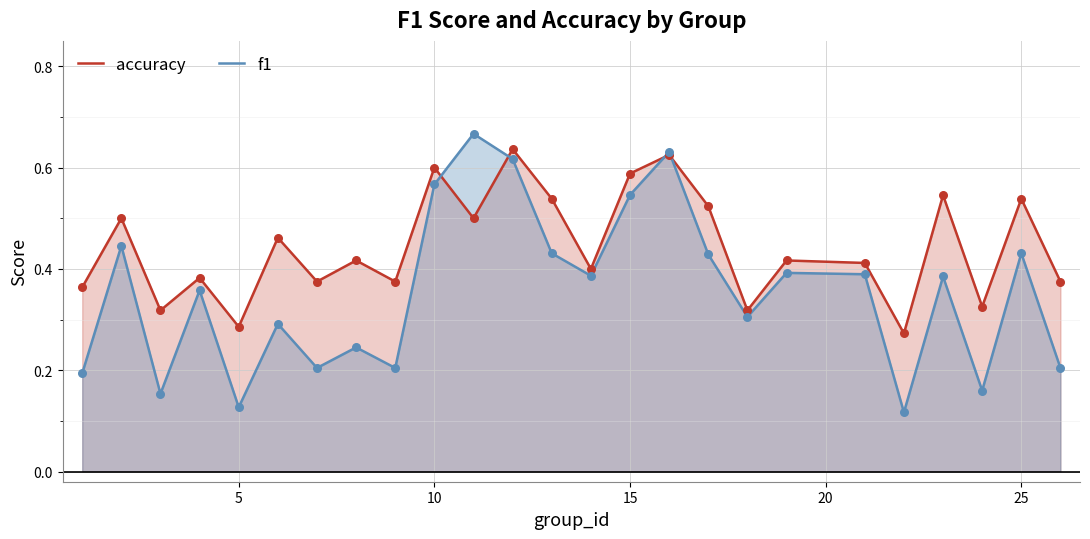

Which series contains the highest Y value?

f1